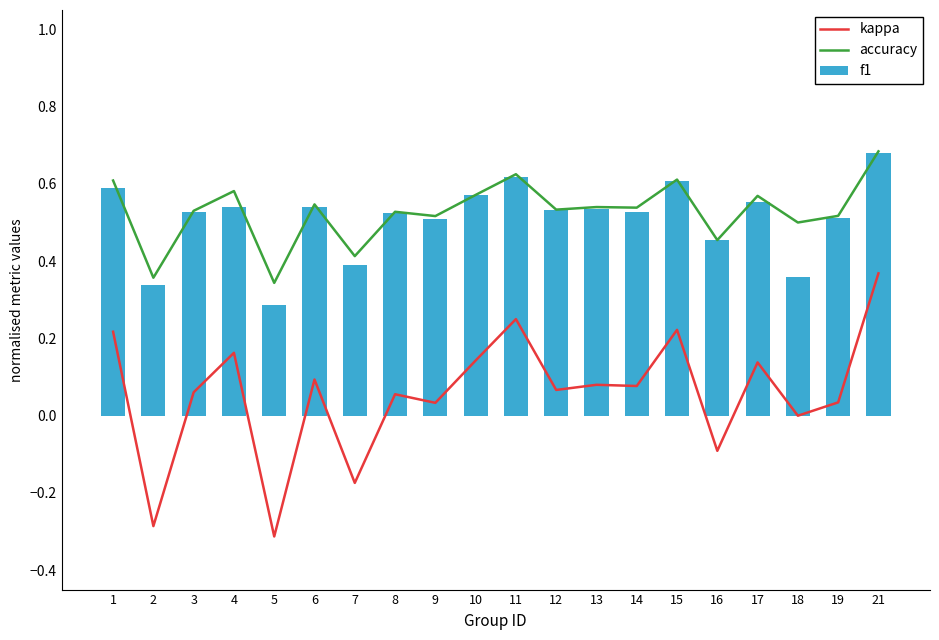

Which category has the highest value across all series?

21